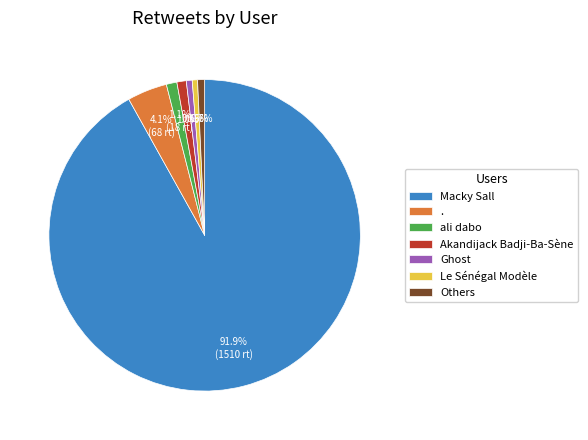

Do Le Sénégal Modèle and Others together represent more than half of the pie?

No